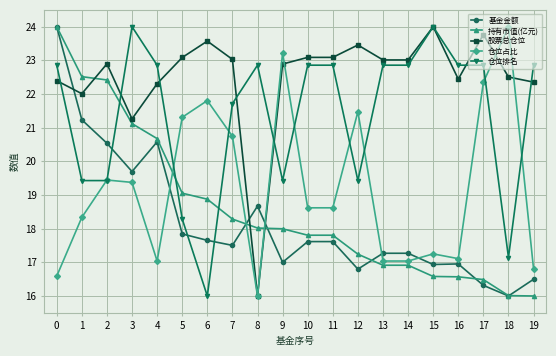

What is the approximate value of 股票总仓位 at 8?

16.0